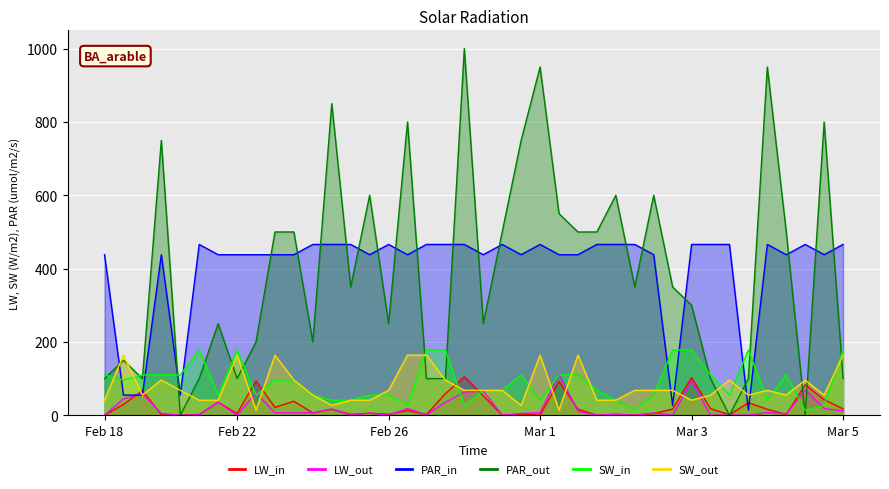

At which category is the sum across all series the highest?

19